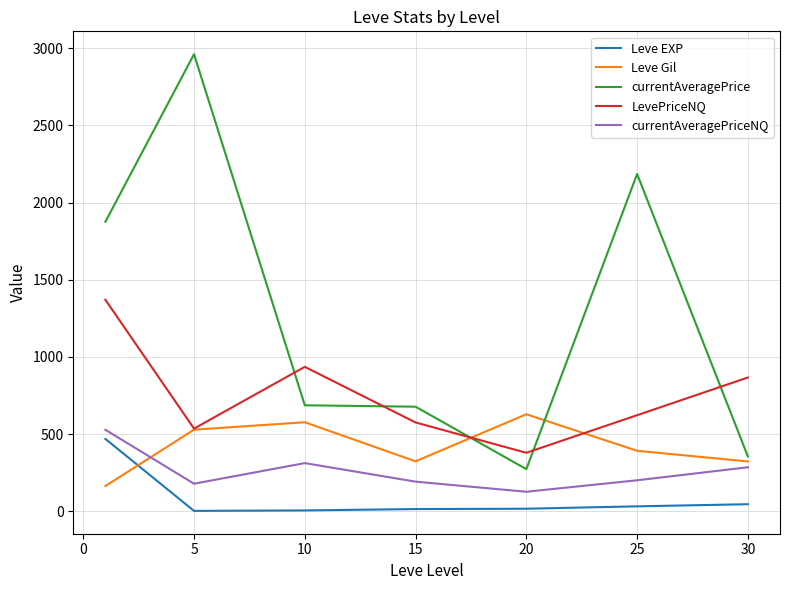

What is the difference between the second highest and minimum values in the Leve EXP series?

43.2